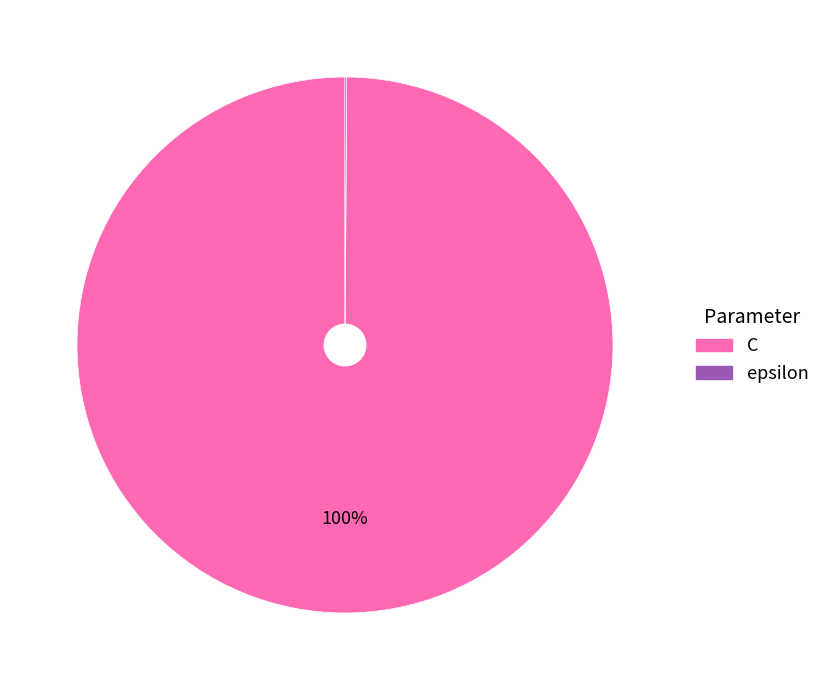

Which slice represents more than half of the pie?

C